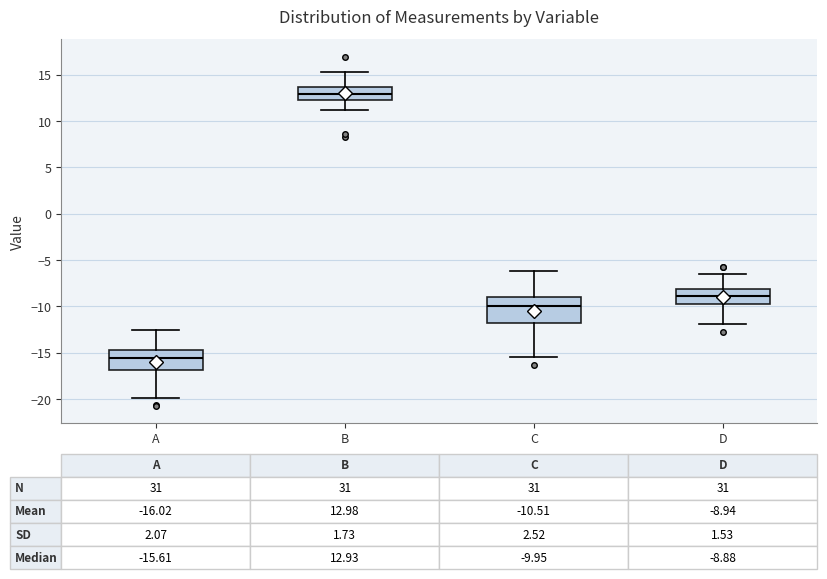

Which box has the lowest median line?

A